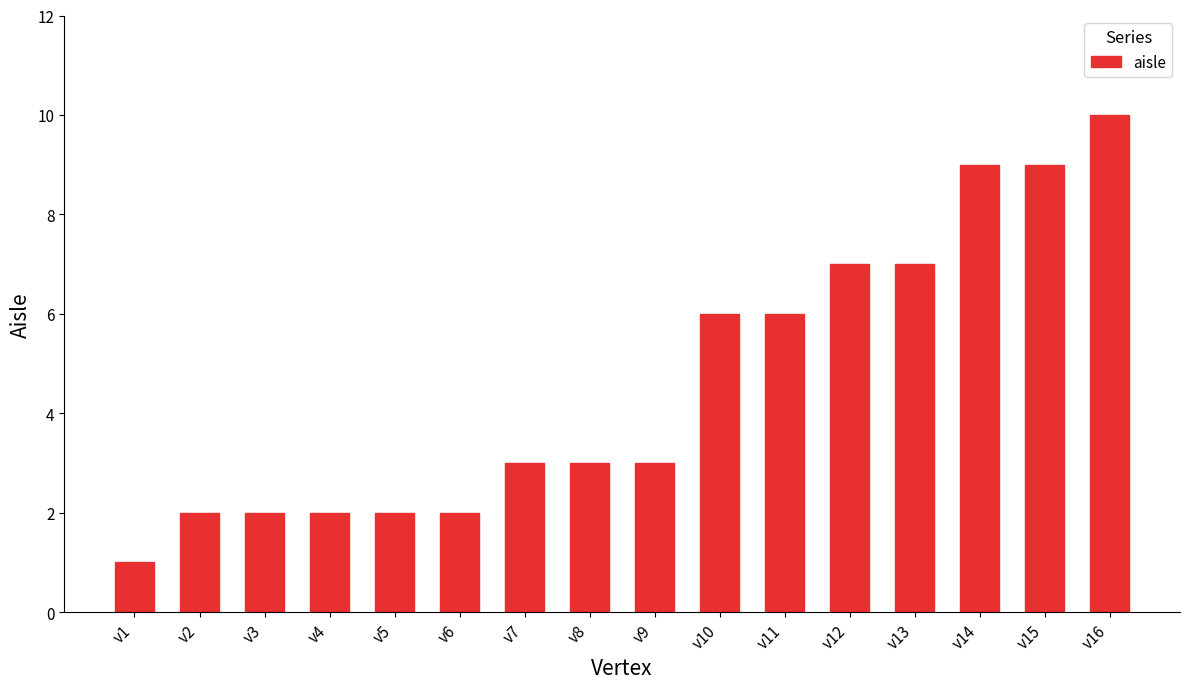

Reading left to right, extract all data points from this chart.

v1=1	v2=2	v3=2	v4=2	v5=2	v6=2	v7=3	v8=3	v9=3	v10=6	v11=6	v12=7	v13=7	v14=9	v15=9	v16=10